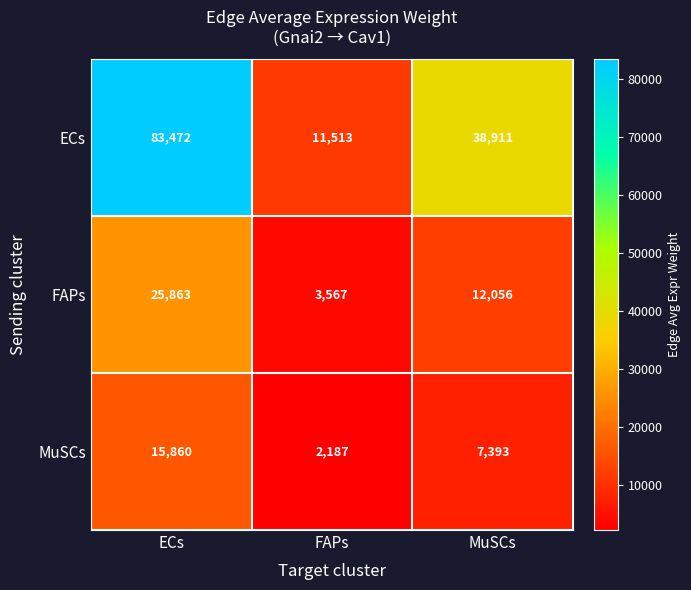

Reading left to right, what are all the values shown in this chart?

ECs: 83472	11513	38911
FAPs: 25863	3567	12056
MuSCs: 15860	2187	7393